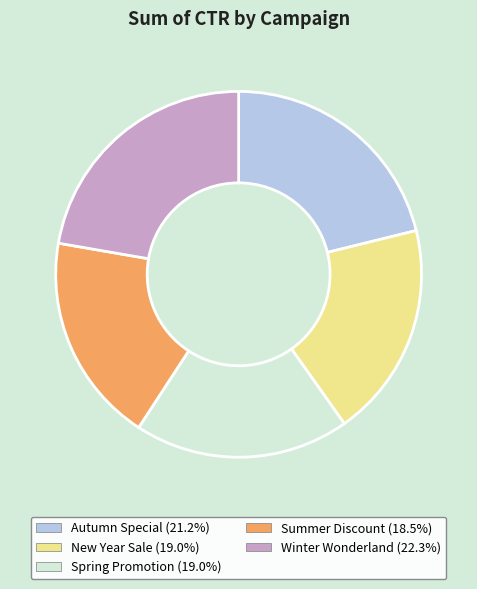

Do Winter Wonderland and Autumn Special together represent more than half of the pie?

No